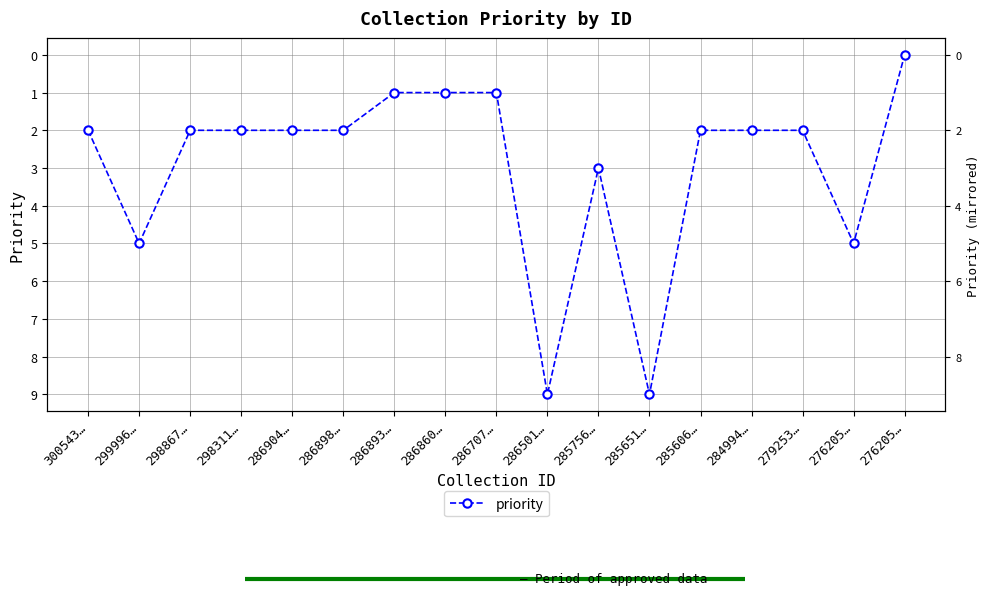

What is the approximate value at 298311…?

2